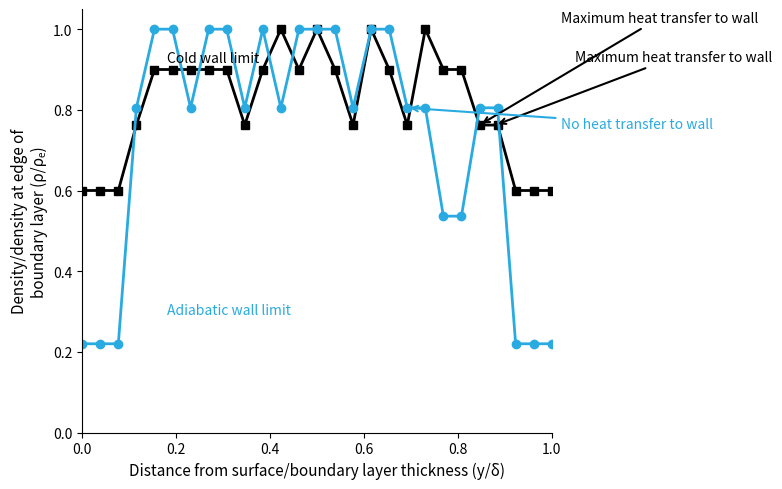

What is the maximum value shown in the chart?

1.0